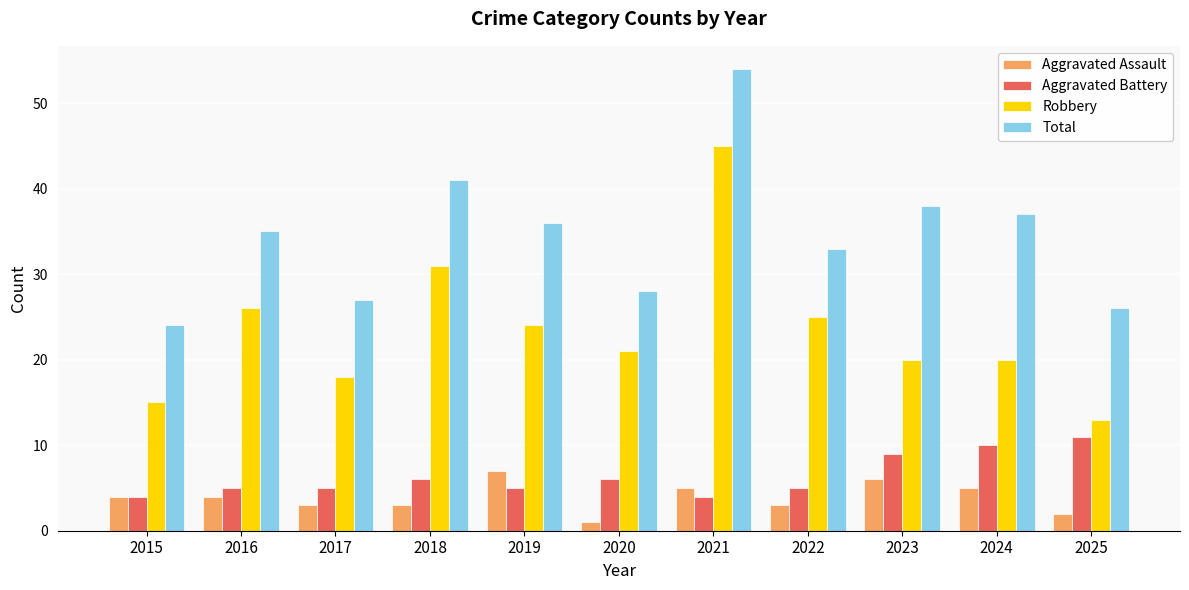

At which label is Robbery closest to 29?

2018